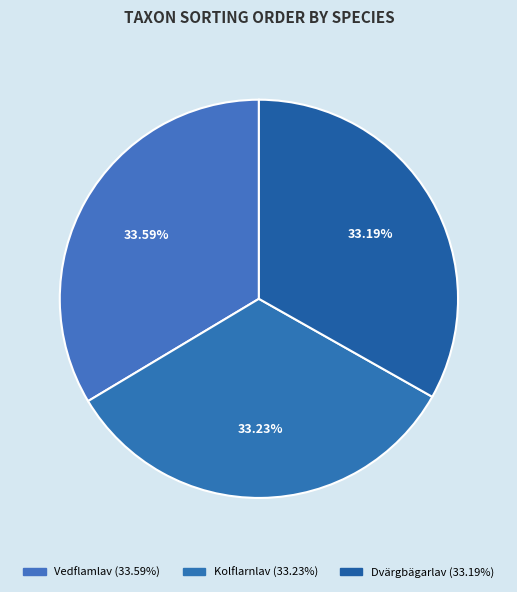

Combined, do Vedflamlav and Kolflarnlav account for over 50%?

Yes